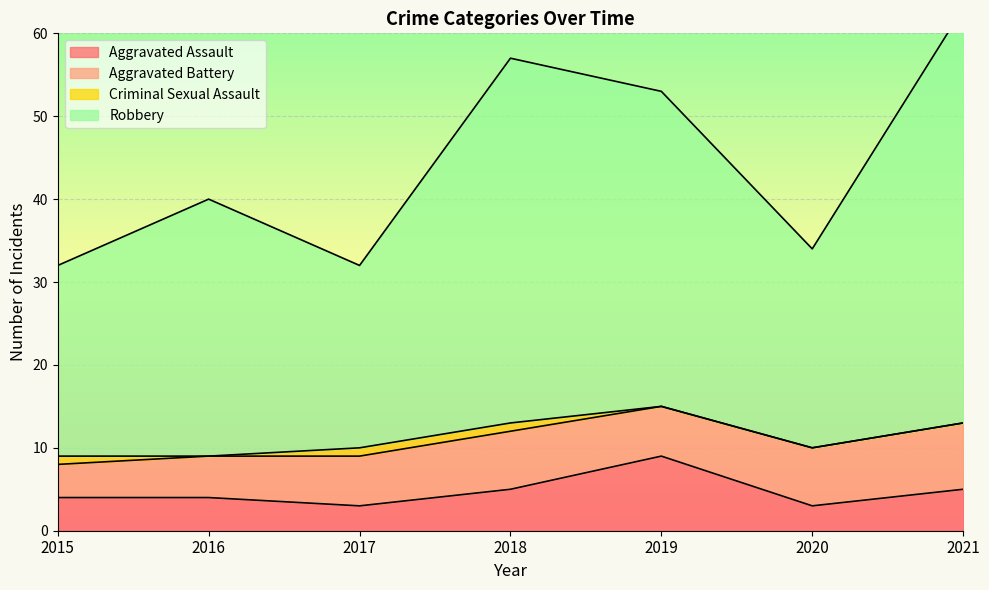

At which category is the sum across all series the highest?

2021